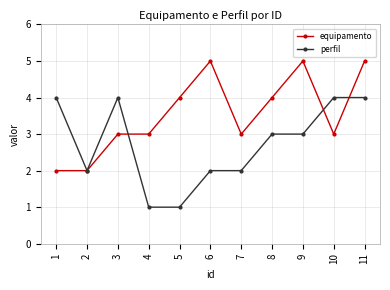

Between 7 and 9, which series saw the biggest shift?

equipamento